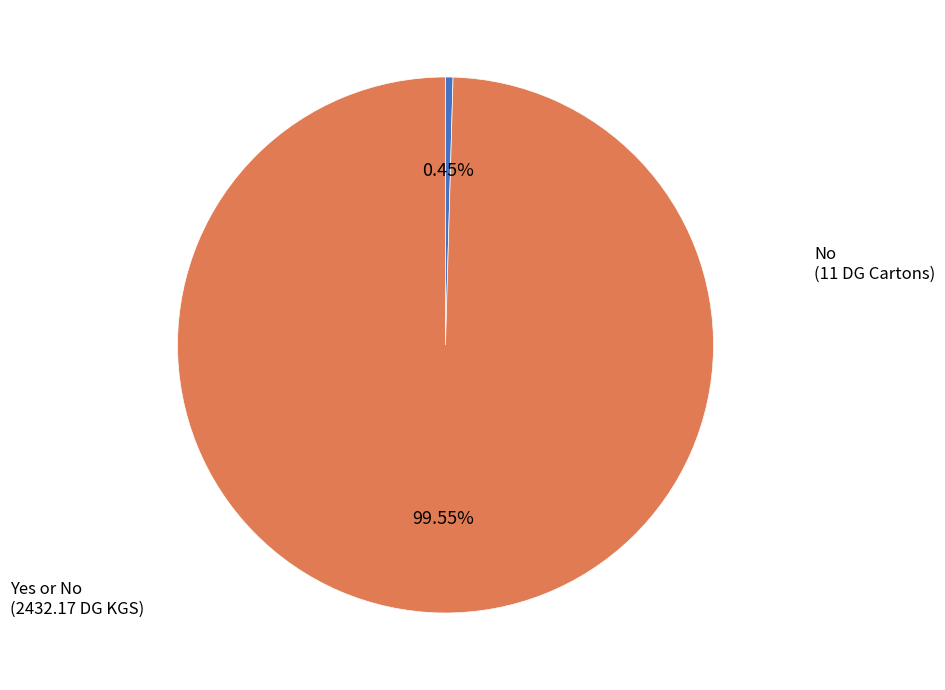

Which slice represents more than half of the pie?

Yes or No